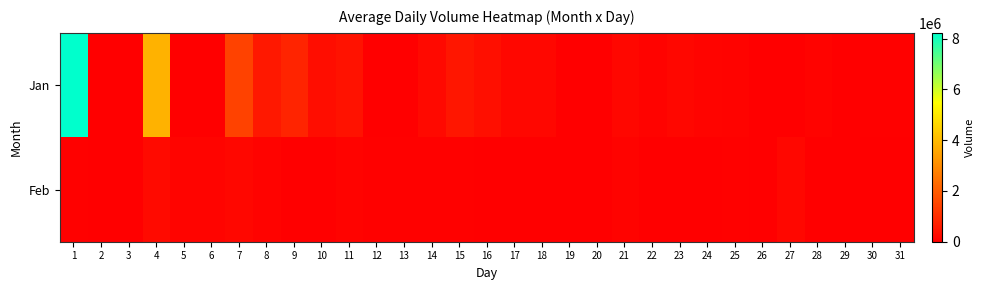

Which series has the largest total across all categories?

Jan